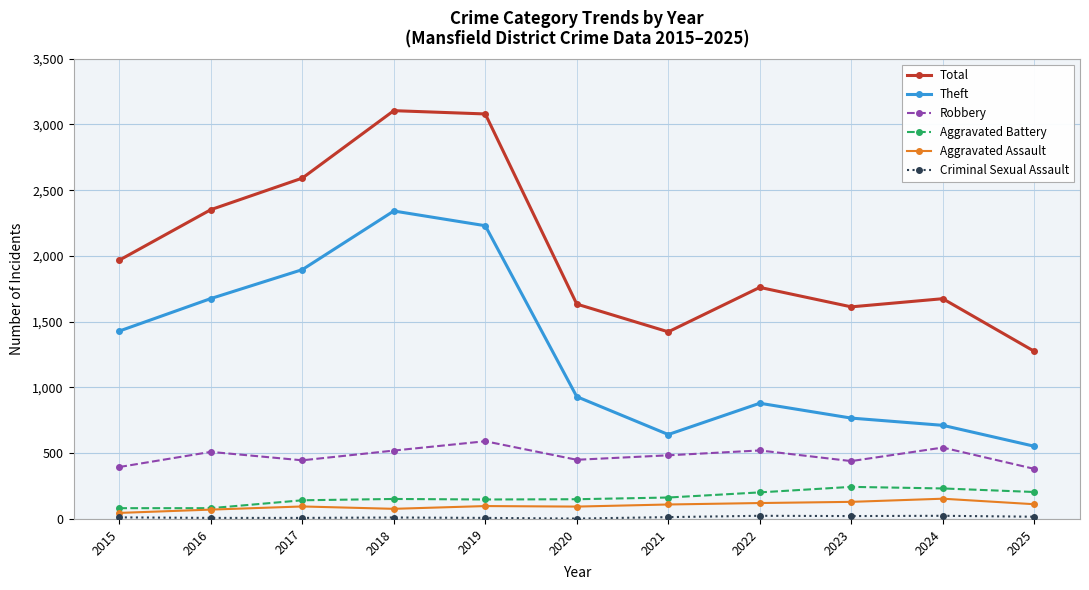

Count the number of data series in this chart.

6